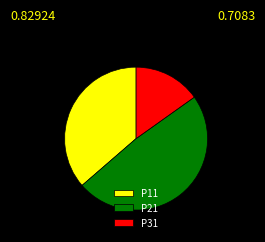

The P21 slice represents 42% of the pie. True or false?

False